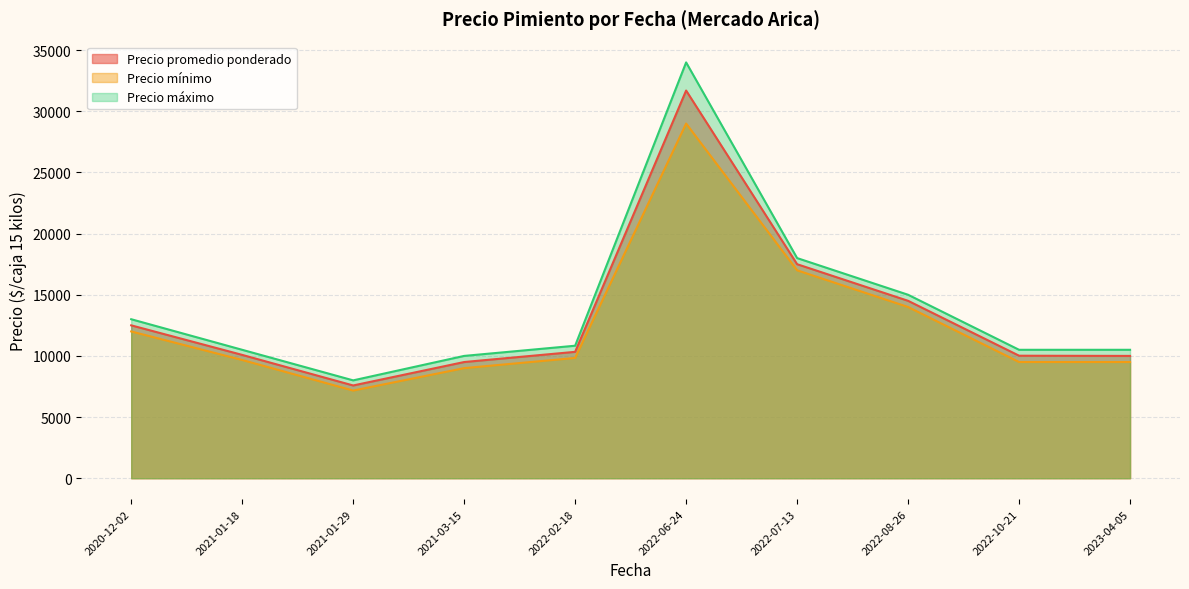

Rank the series at 2021-01-29 from lowest to highest value.

Precio mínimo, Precio promedio ponderado, Precio máximo